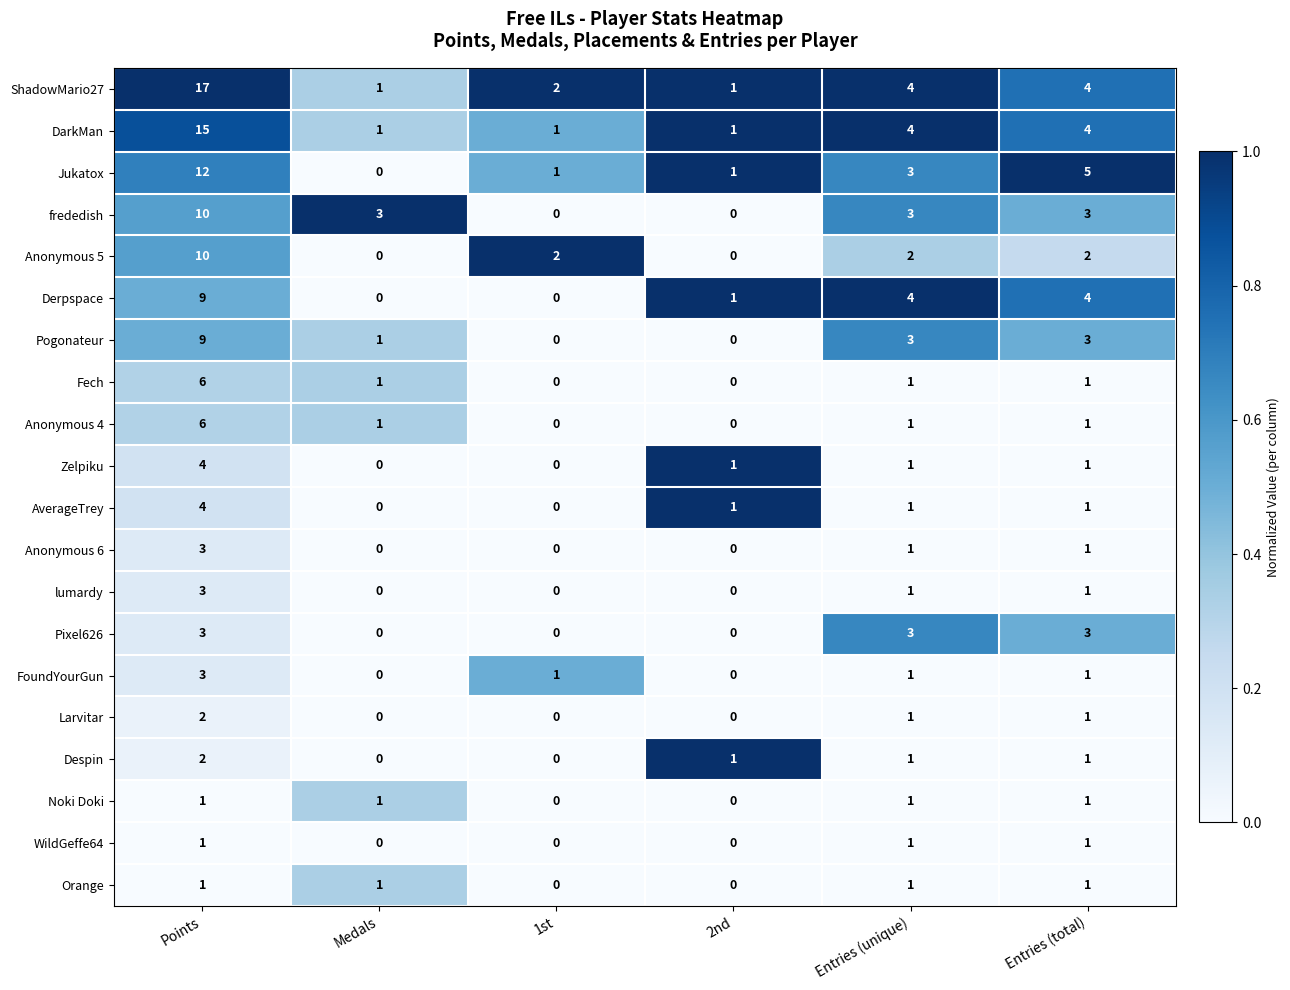

How many Anonymous 5 values are between 0 and 2?

5